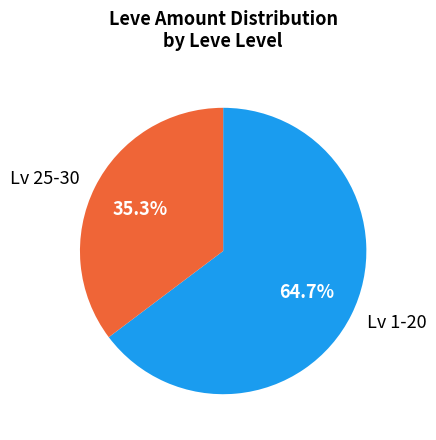

Do Lv 25-30 and Lv 1-20 together represent more than half of the pie?

Yes